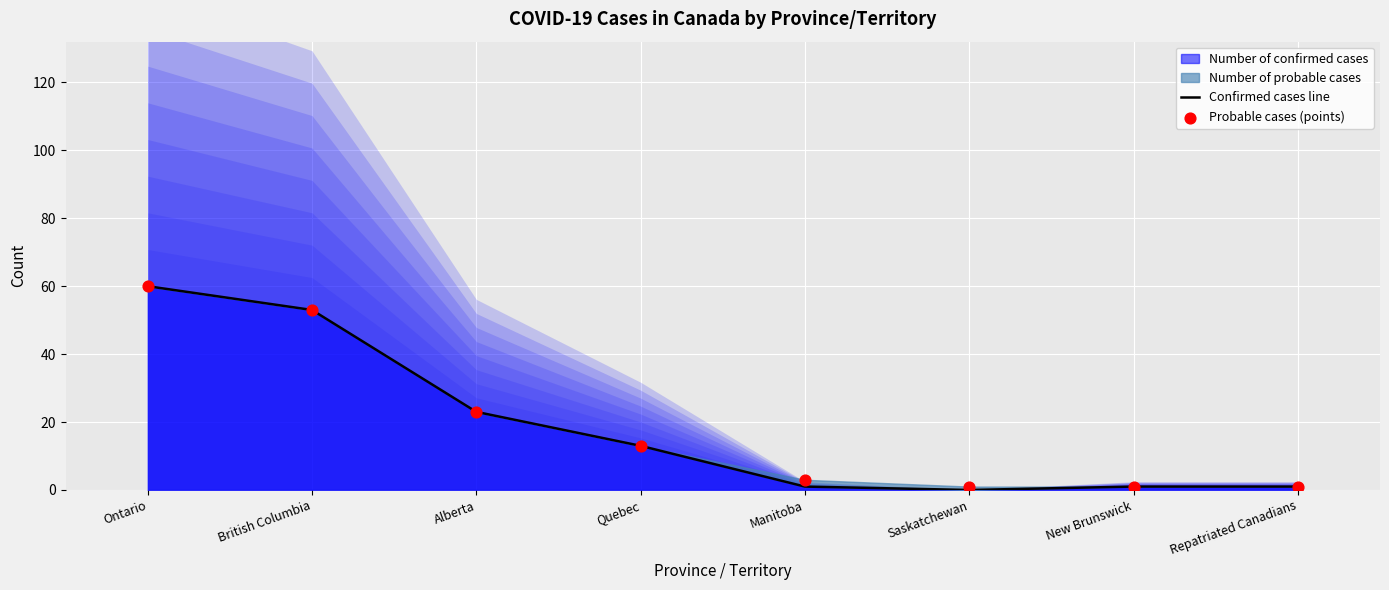

At which label is Number of confirmed cases closest to 30?

Alberta